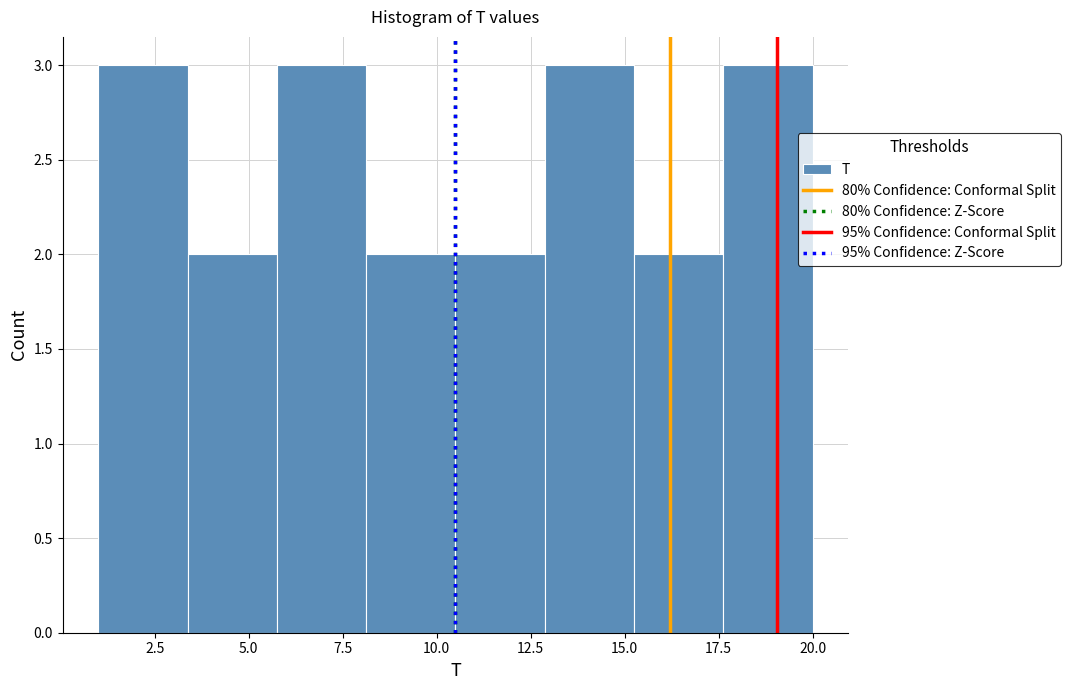

How tall is the bar that spans 1.0 to 3.5 on the x-axis? Neither the bar edges nor the heights are printed on the chart, so give them approximately, as read against the axes.

3